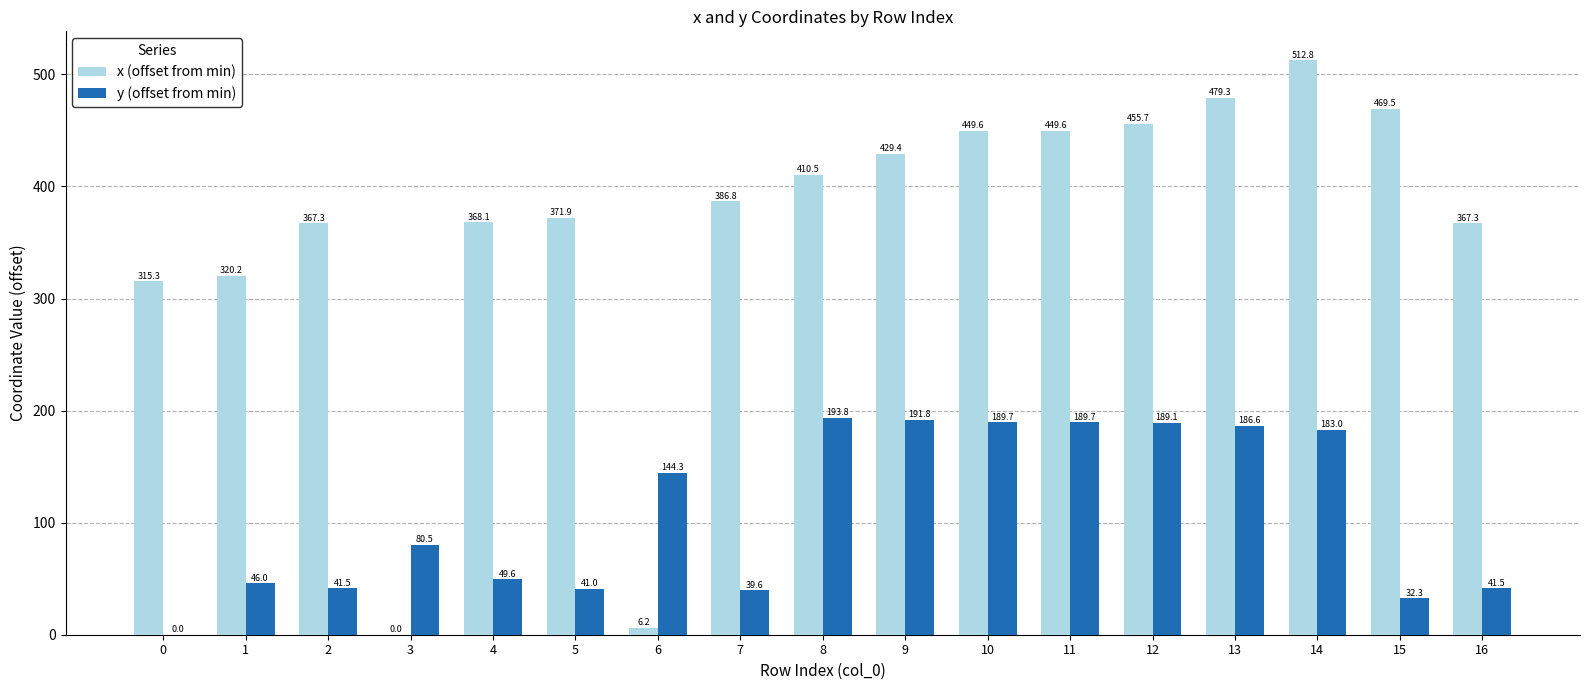

Which category has the highest value in the y (offset from min) series?

8